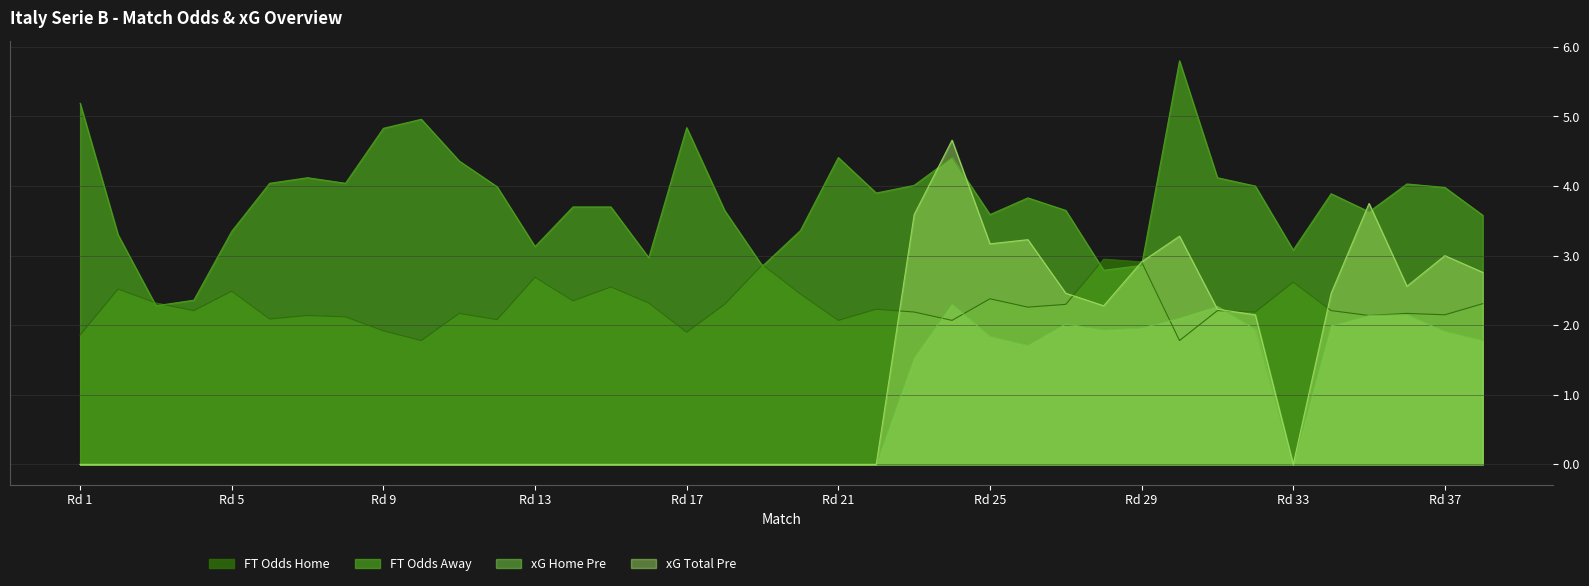

How many lines are shown in the chart?

4